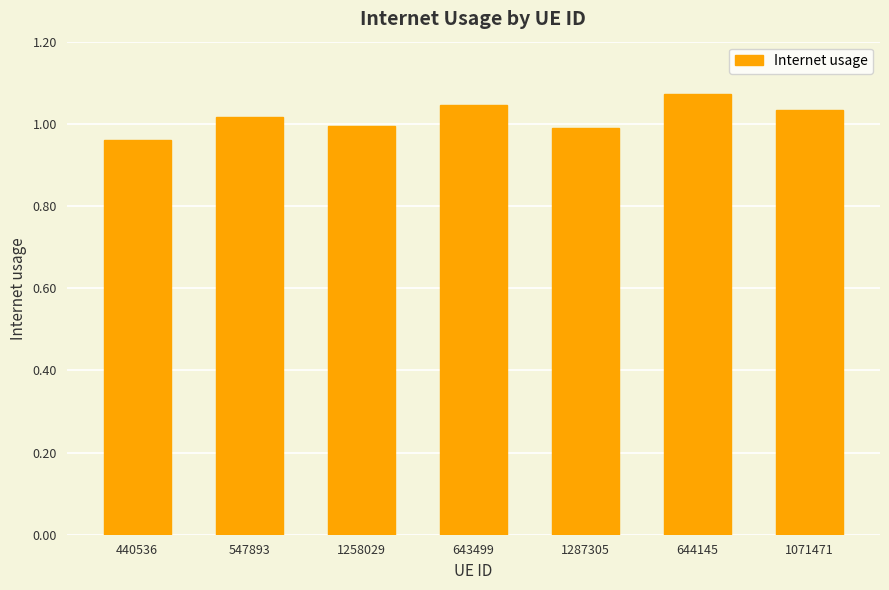

At which label does the data first exceed 1?

547893